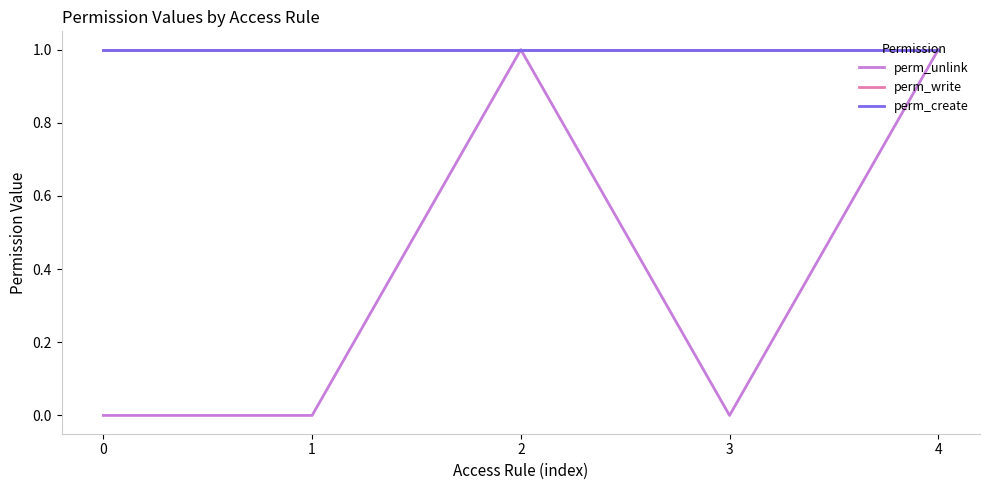

Does the chart have visible grid lines?

No